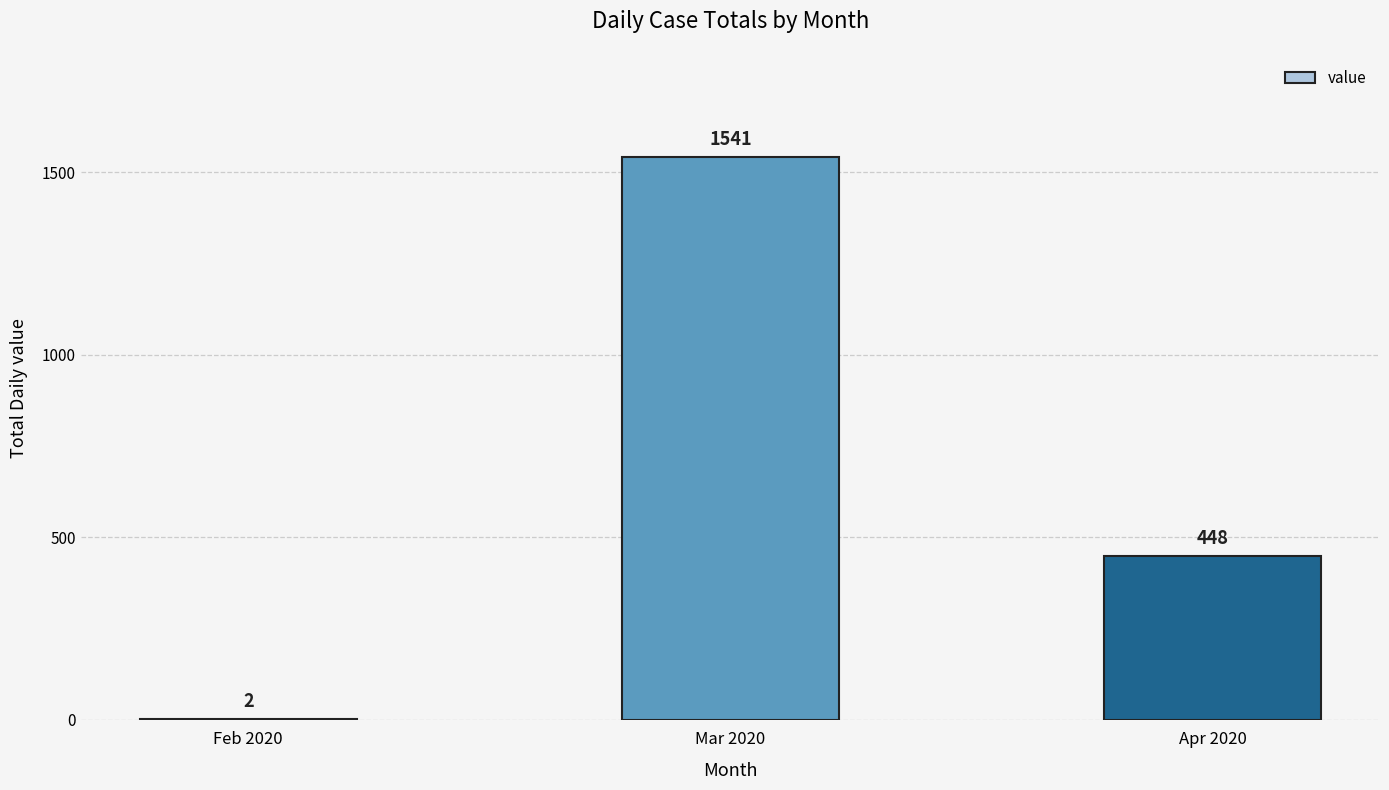

What is the greatest value displayed?

1541